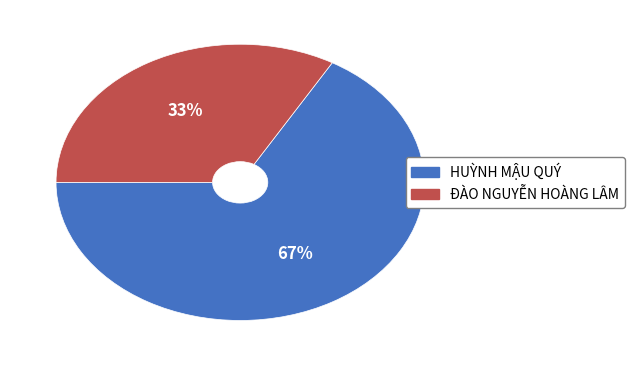

How many slices are in this pie chart?

2